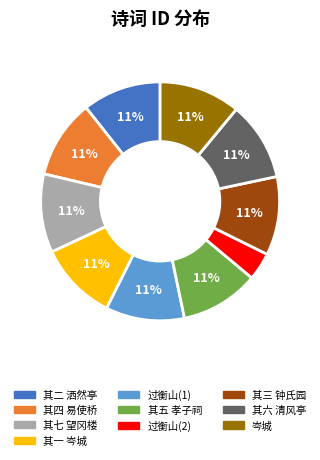

To the nearest percent, what is the average slice percentage?

10%